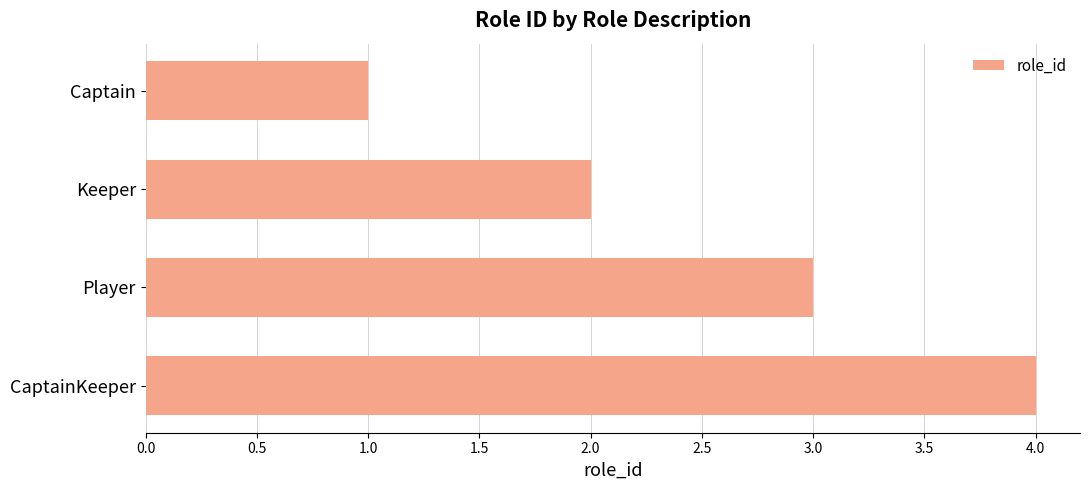

Count the values in the range 2 to 4.

3